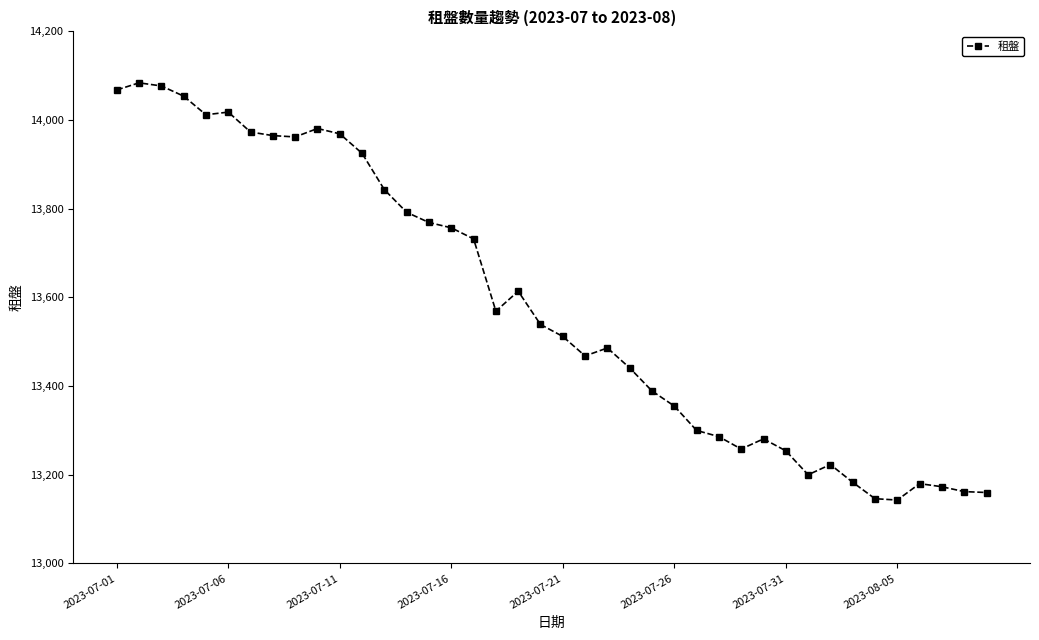

True or false: there are more than 1 points higher than both neighbors.

True